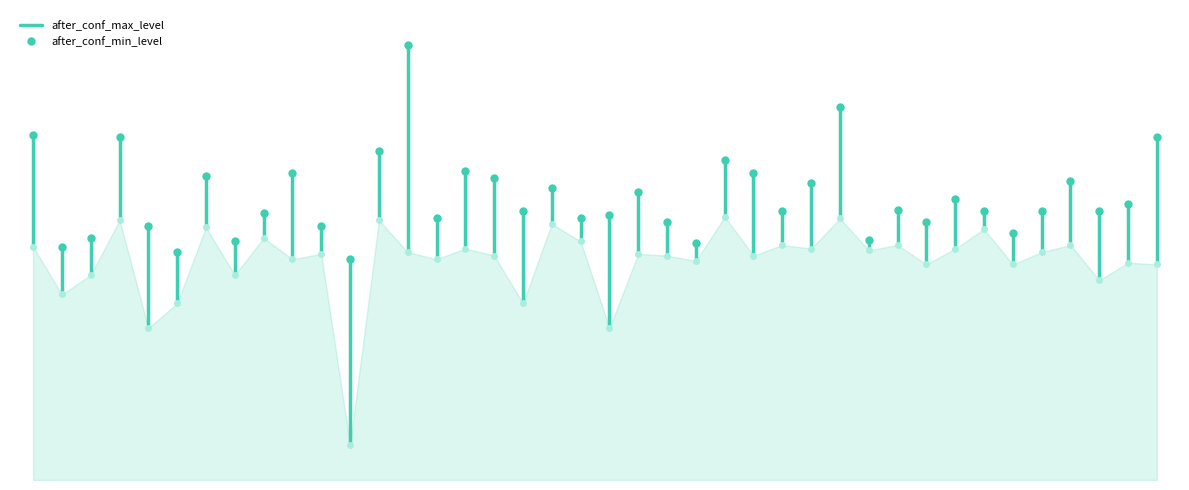

What is the average value?

2.9